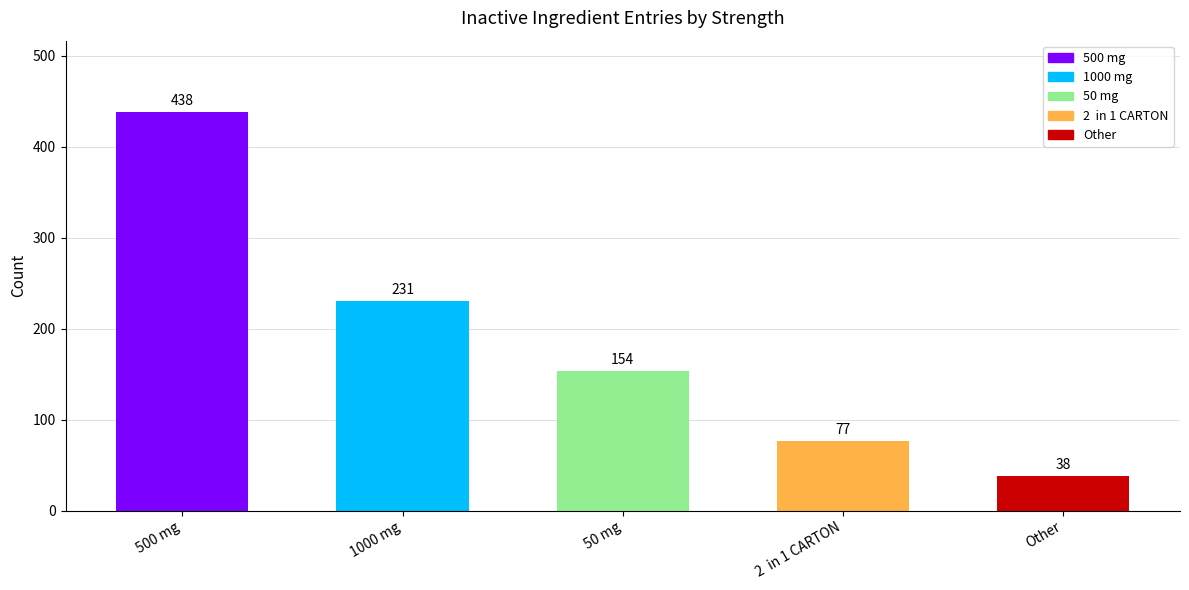

How many bars are there in total?

5